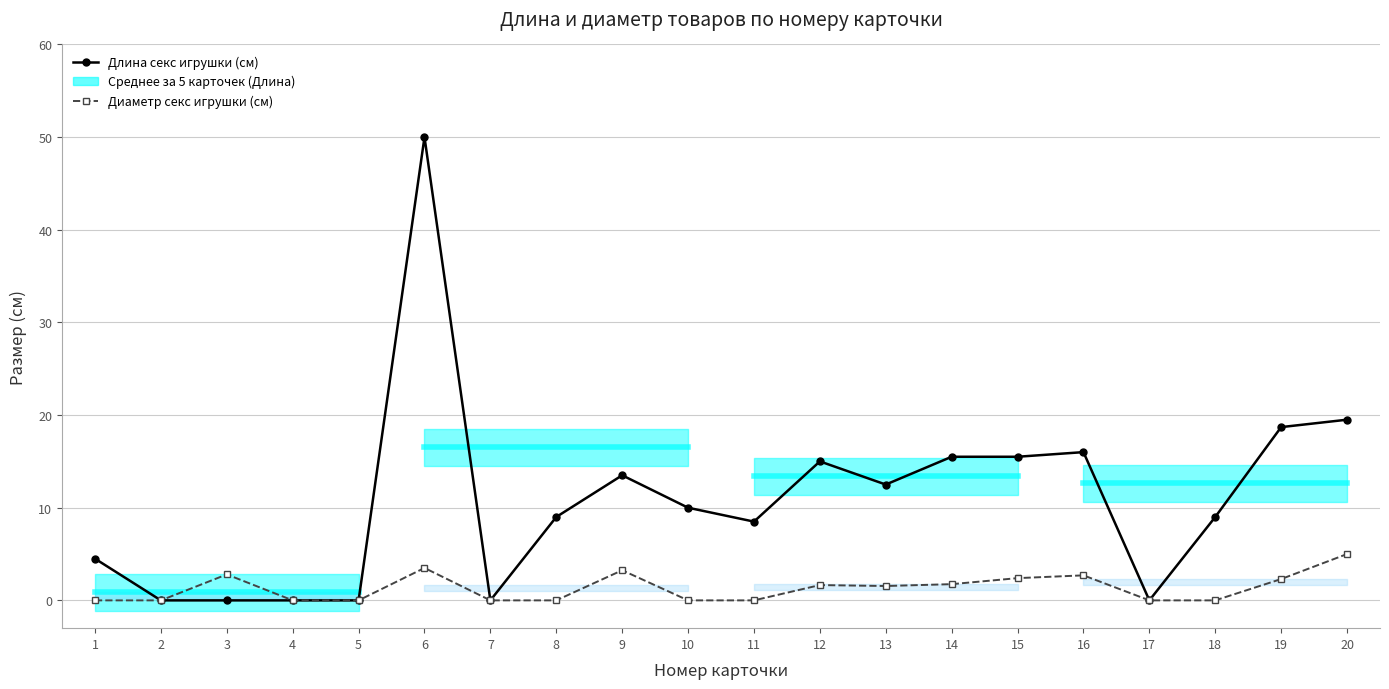

What is the average value of the Диаметр секс игрушки (см) series?

1.3